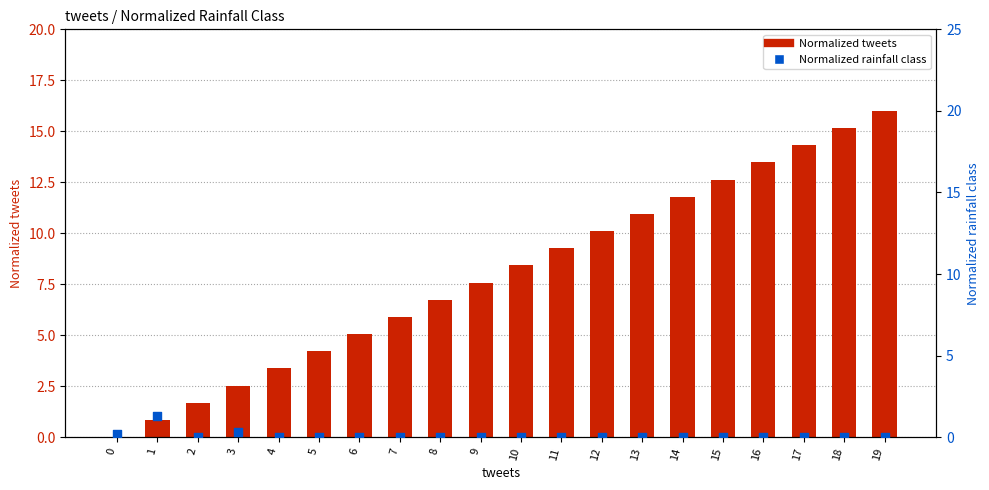

What is the total value across all series at 12?

10.1